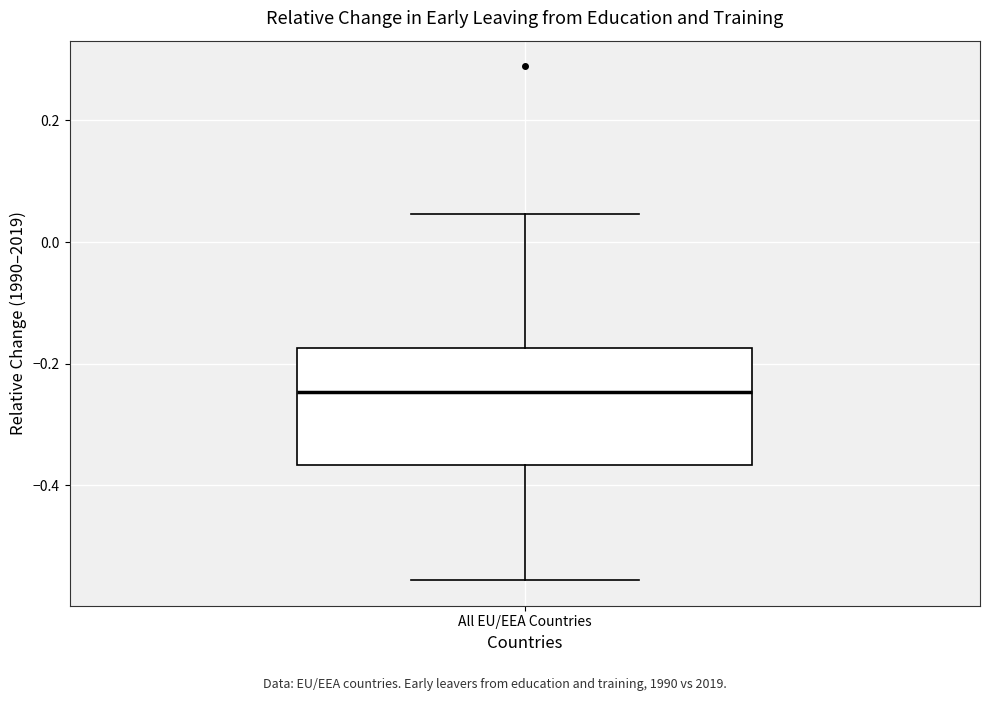

Read this box plot against the y-axis: the position of the median line, the range covered by the box, and the ends of both whiskers. The values are not printed on the chart, so give them approximately, as read against the axis.

median -0.24, box -0.36 to -0.18, whiskers -0.56 to 0.04